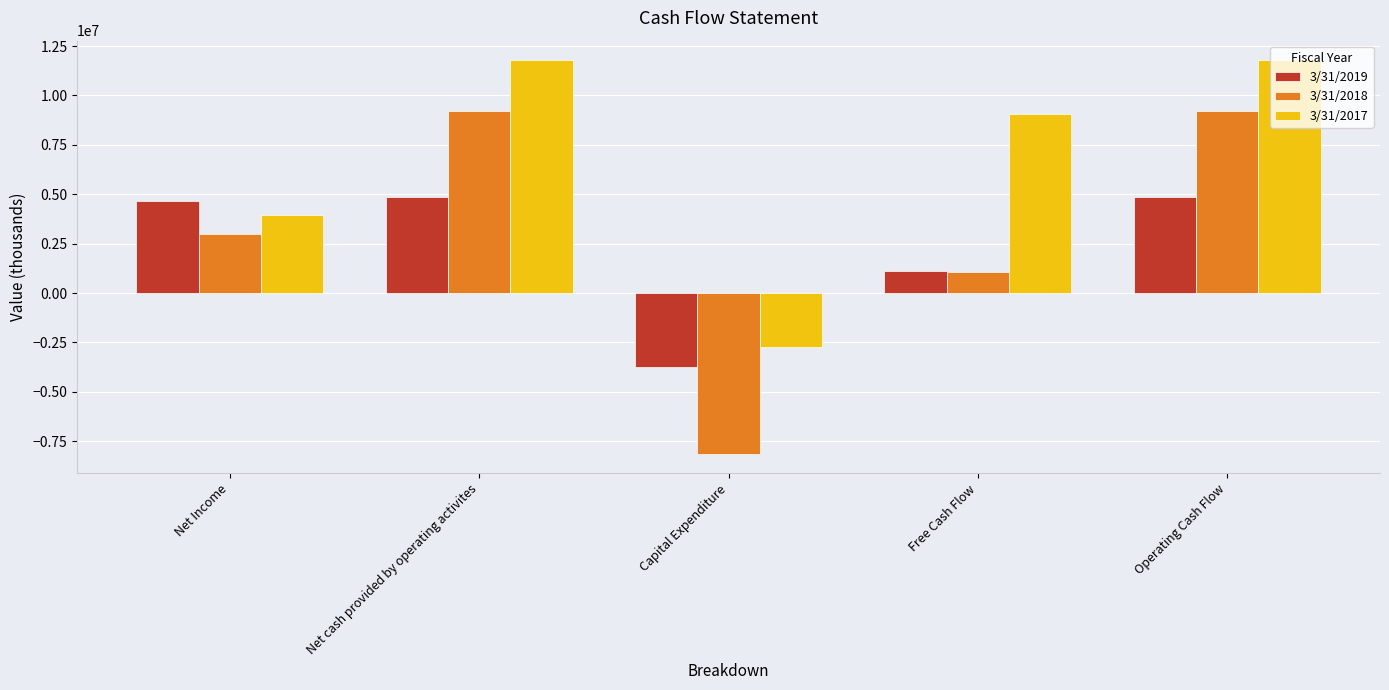

How many positive values does the 3/31/2017 series have?

4